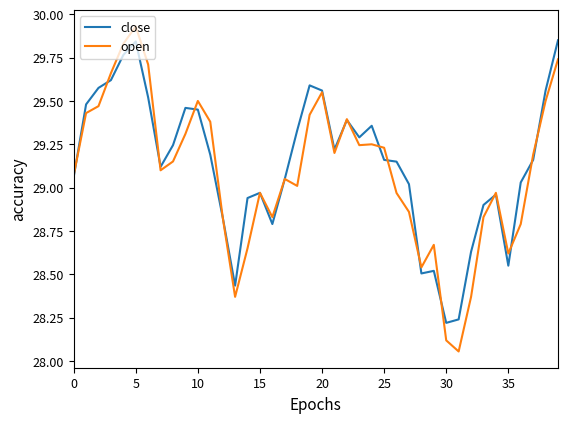

Which series has the widest spread of values?

open